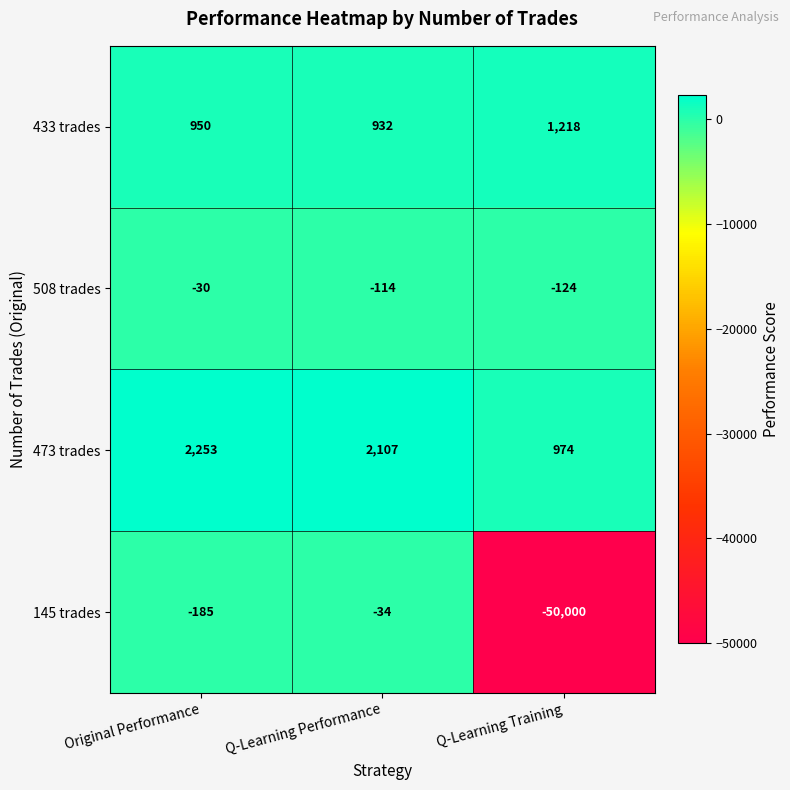

The 473 trades series shows 3054 at Original Performance. True or false?

False